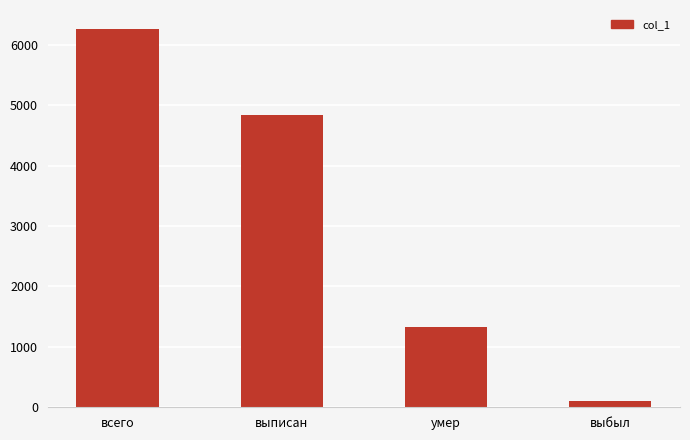

At which category does the chart reach its peak across all series?

всего